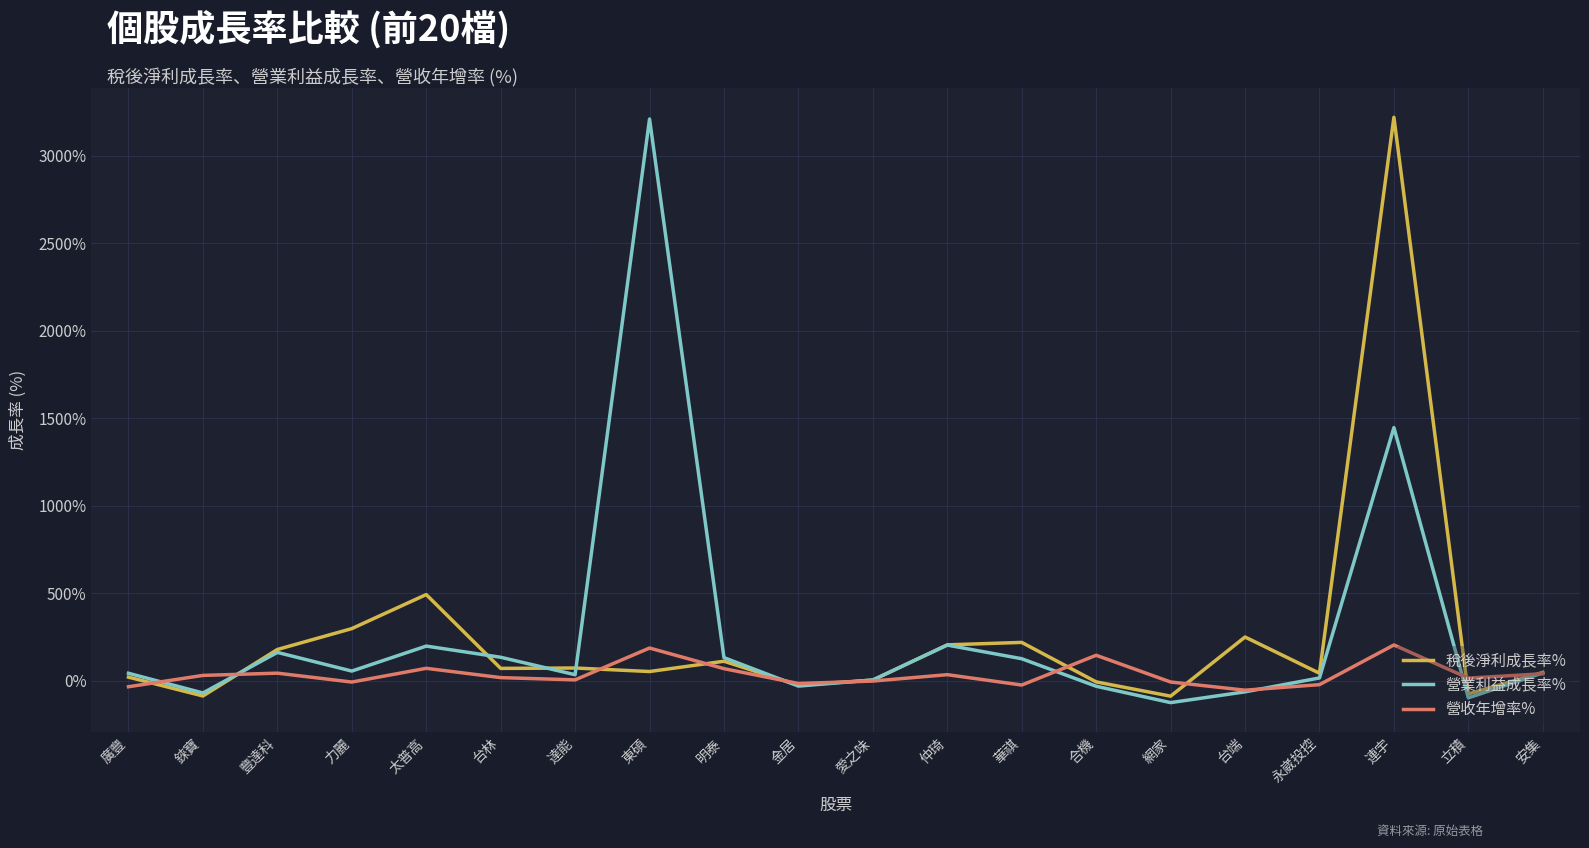

What is the difference between the 營收年增率% values at 金居 and 力麗?

8.2